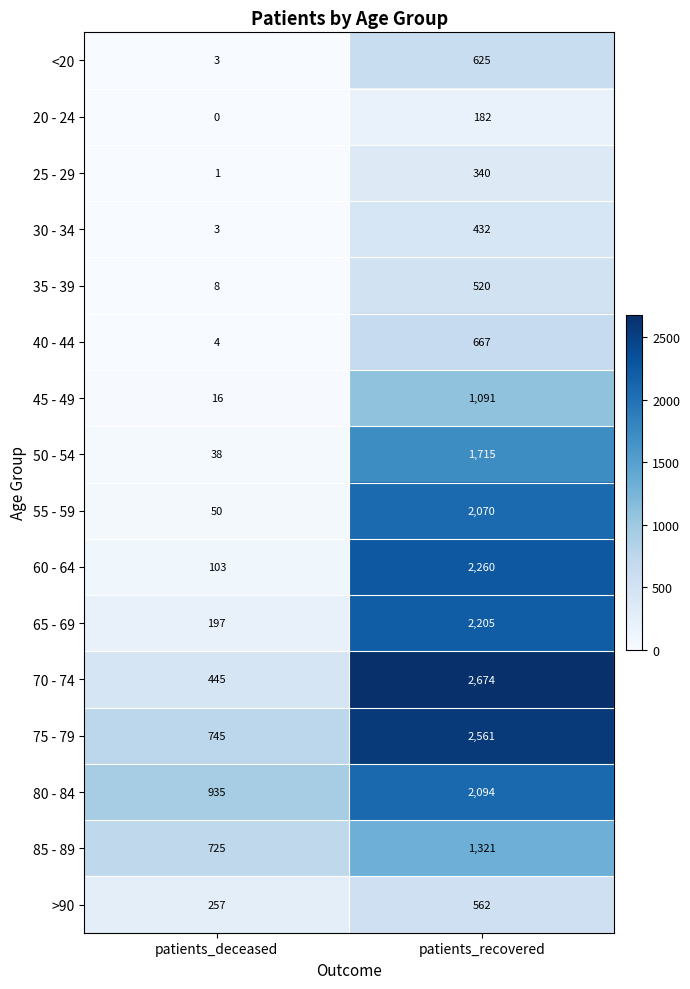

True or false: 25 - 29 has a value of 0 at patients_deceased.

False